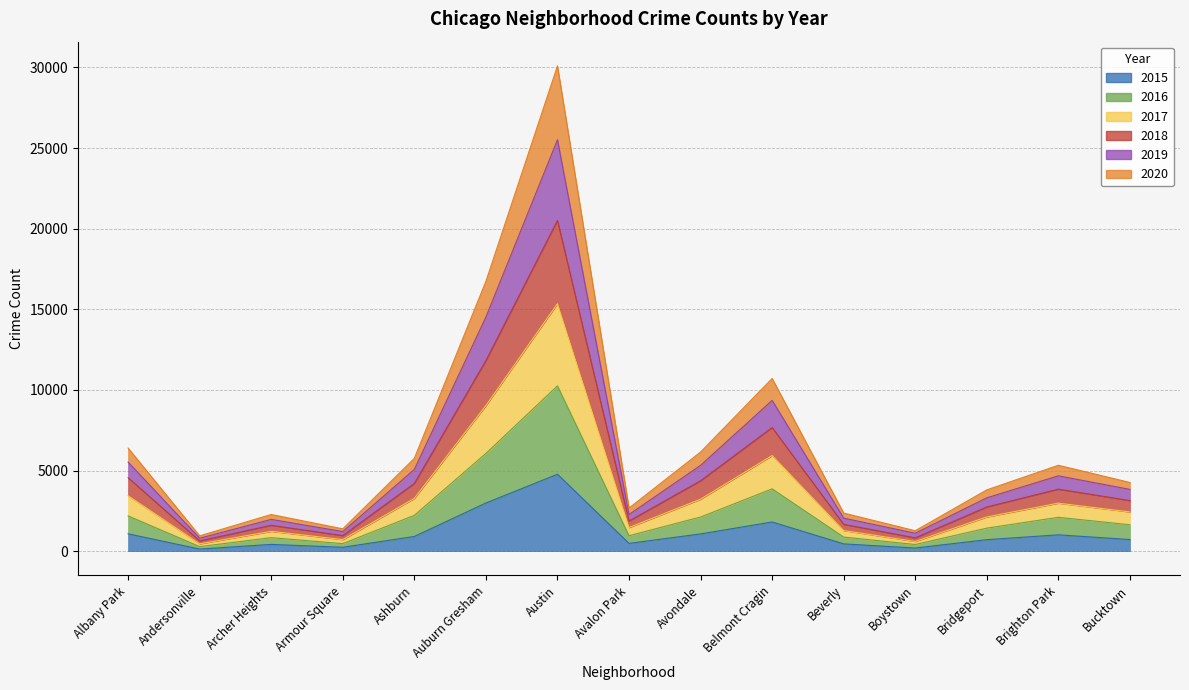

Rank the categories by 2018 value from lowest to highest.

Andersonville, Boystown, Armour Square, Archer Heights, Beverly, Avalon Park, Bridgeport, Bucktown, Brighton Park, Ashburn, Avondale, Albany Park, Belmont Cragin, Auburn Gresham, Austin